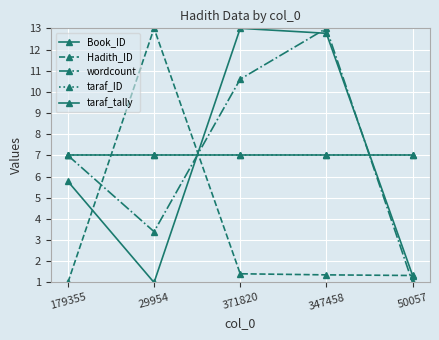

Which series has the widest spread of values?

Book_ID